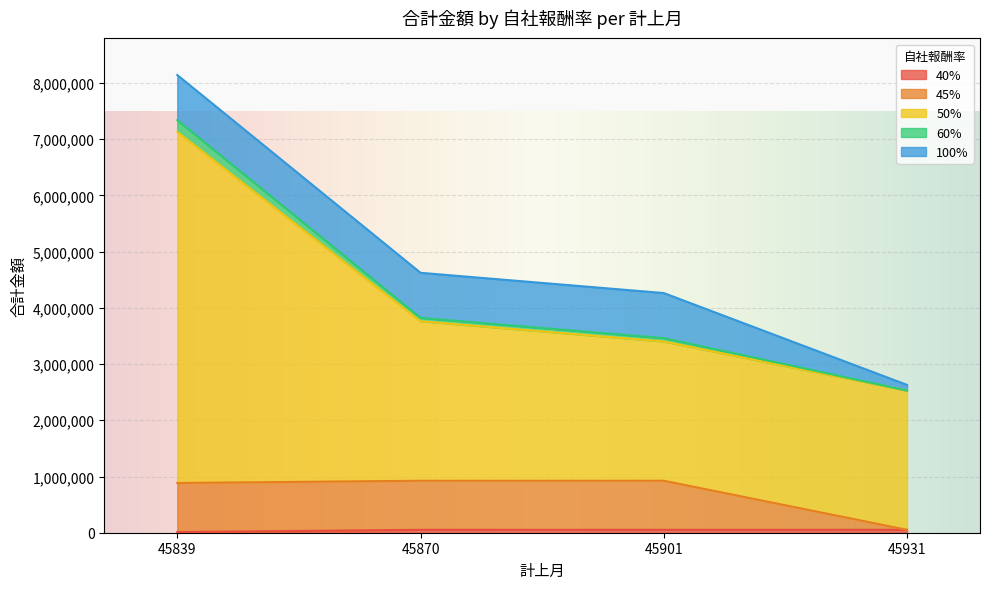

At which category is the sum across all series the highest?

45839